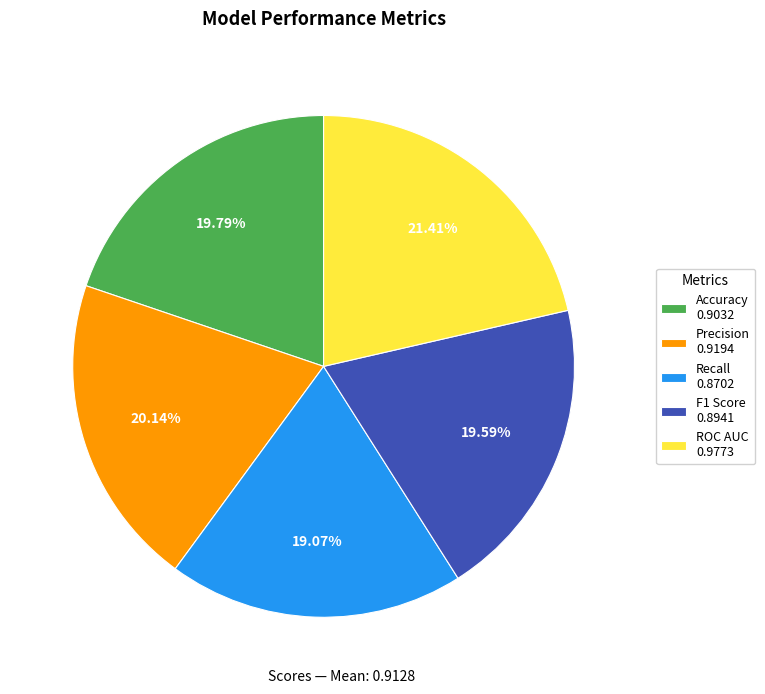

Do Accuracy and ROC AUC together represent more than half of the pie?

No